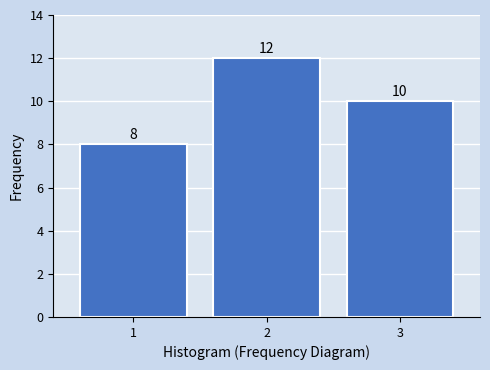

Reading right to left, transcribe all the data shown in this chart.

10	12	8